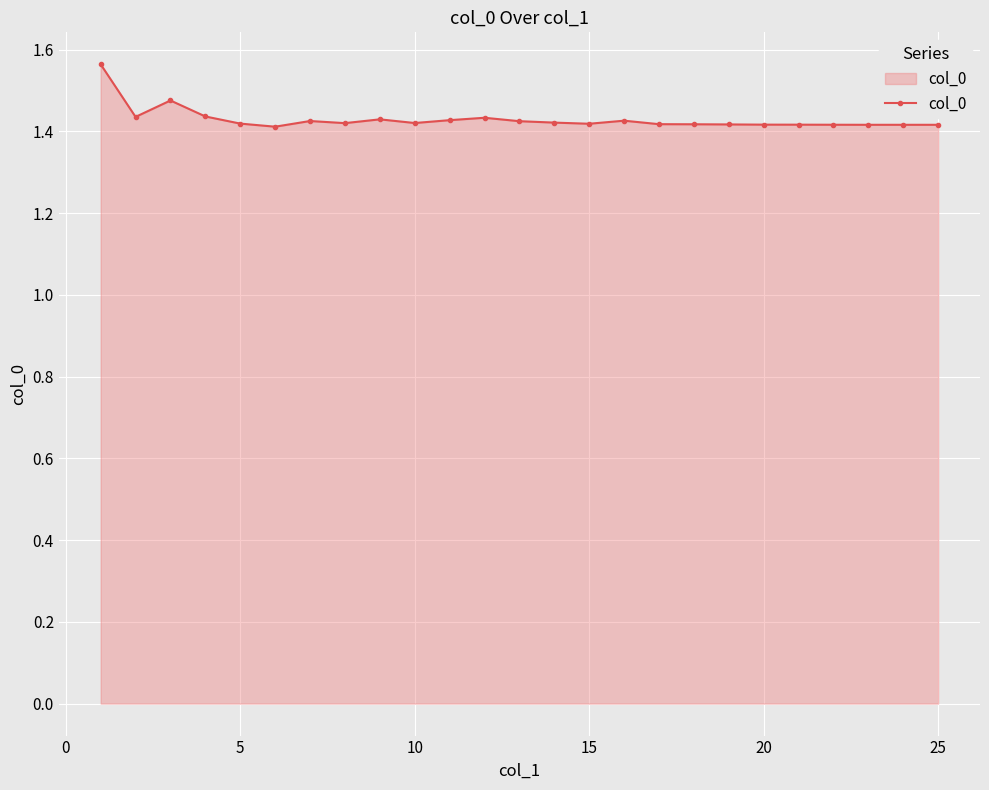

Count the number of categories in the chart.

25